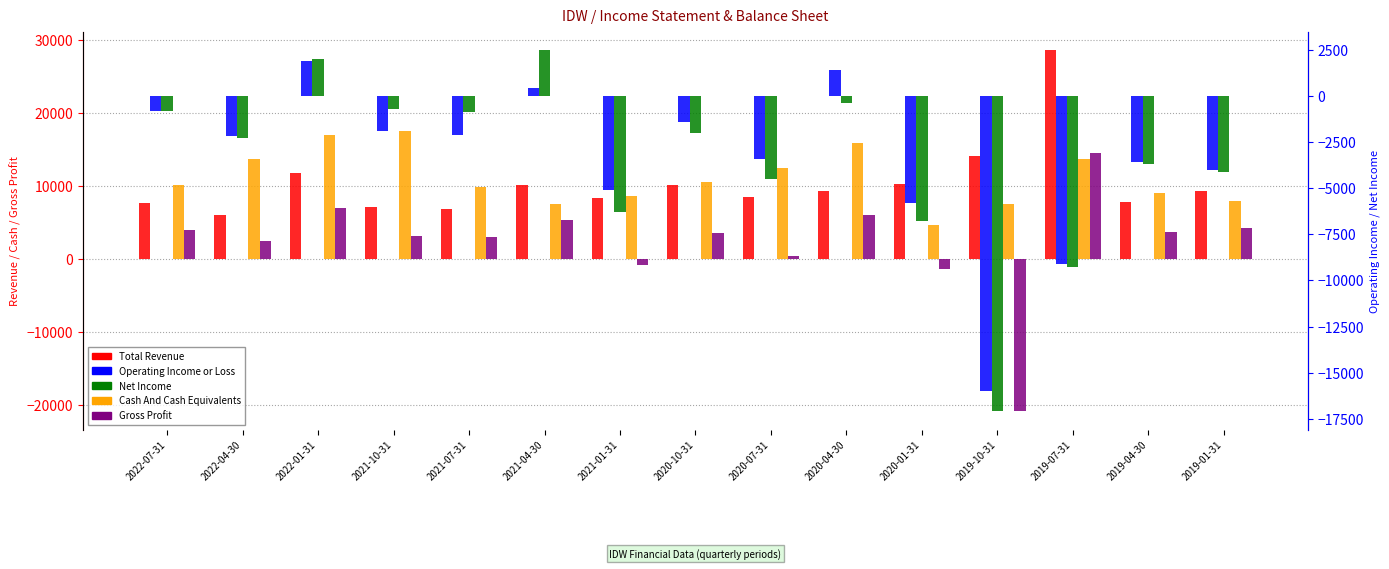

Is the value of Gross Profit at 2020-10-31 greater than the value of Operating Income or Loss at 2021-10-31?

Yes